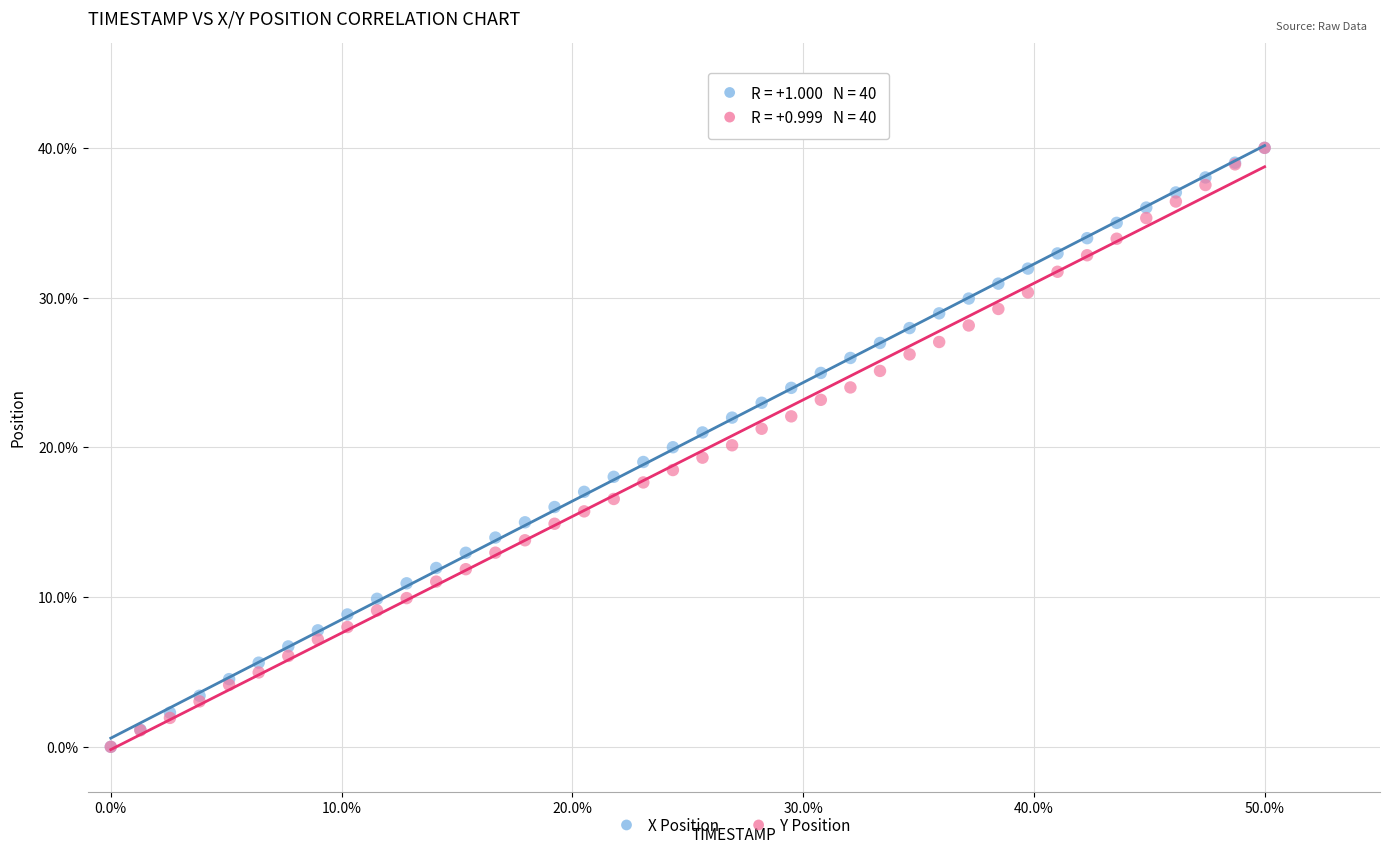

What are all the series names shown in the legend?

X Position, Y Position